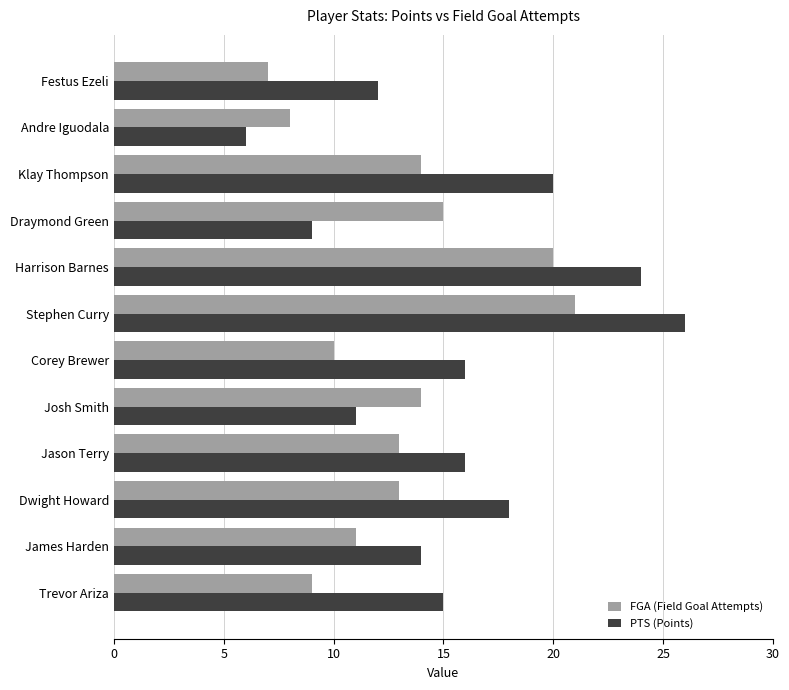

What is the difference between the second highest and minimum values in the FGA (Field Goal Attempts) series?

13